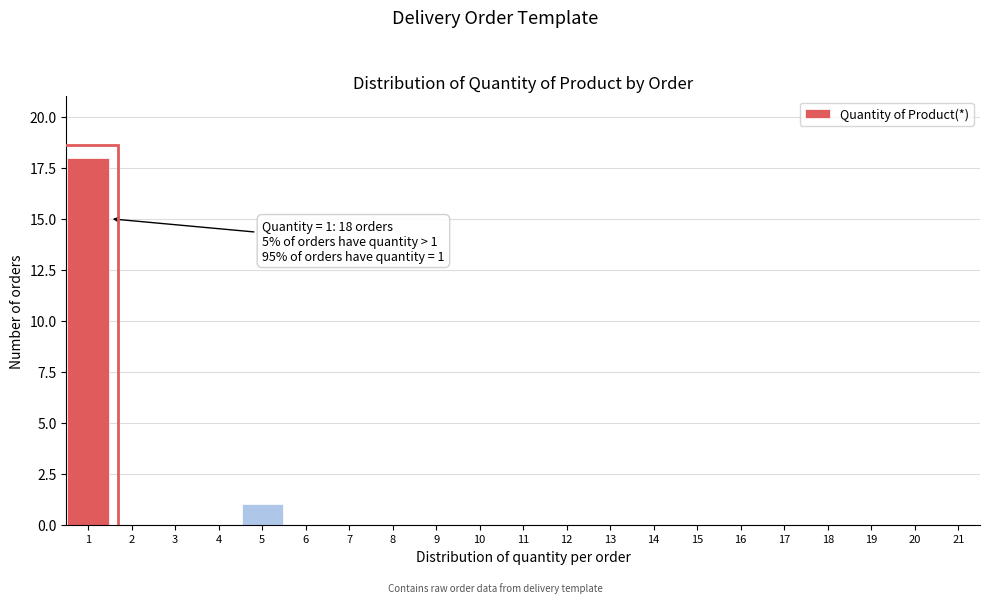

Reading left to right, extract all data points from this chart.

1=18	2=0	3=0	4=0	5=1	6=0	7=0	8=0	9=0	10=0	11=0	12=0	13=0	14=0	15=0	16=0	17=0	18=0	19=0	20=0